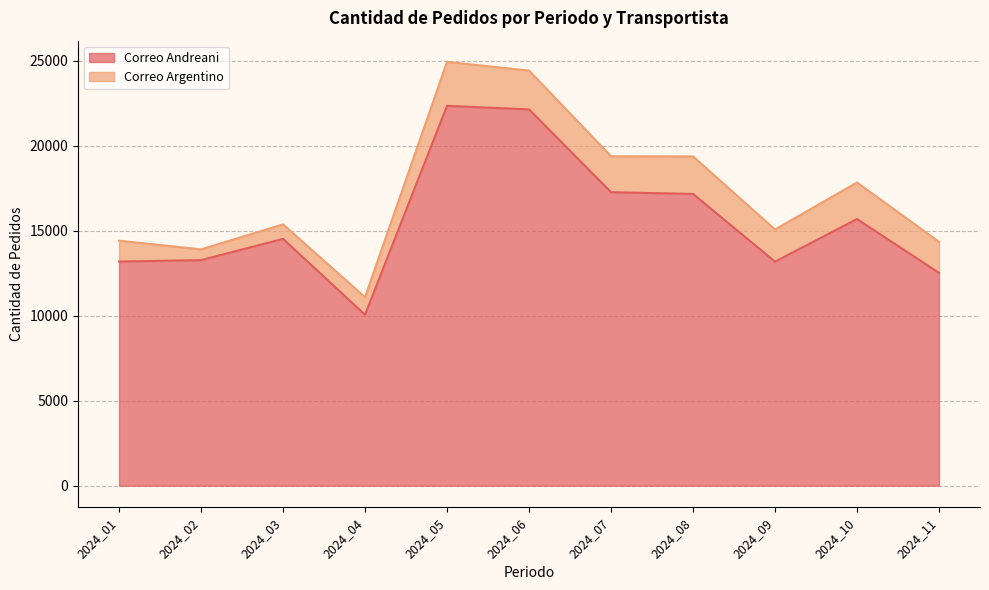

At which category does the chart reach its minimum across all series?

2024_04